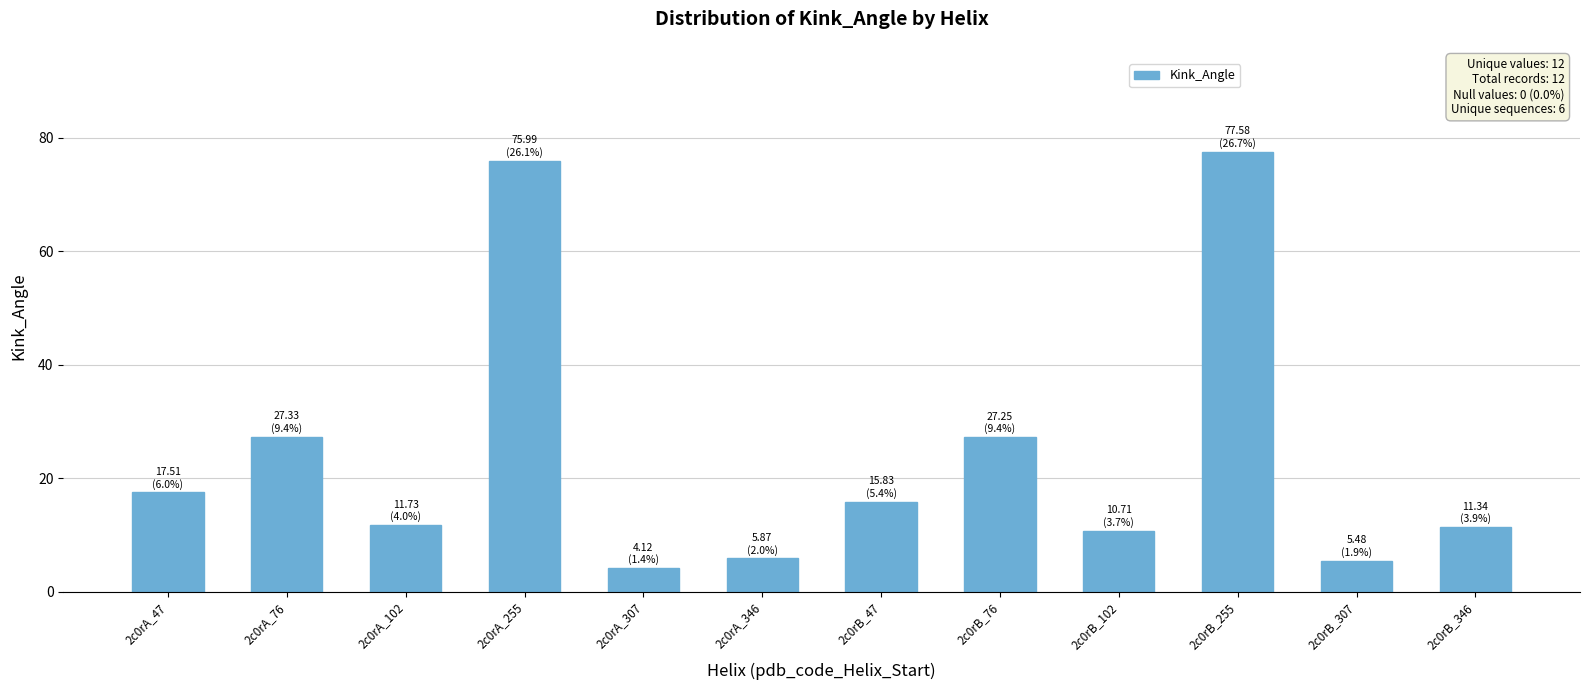

Are the bars grouped side by side (vs. stacked)?

No